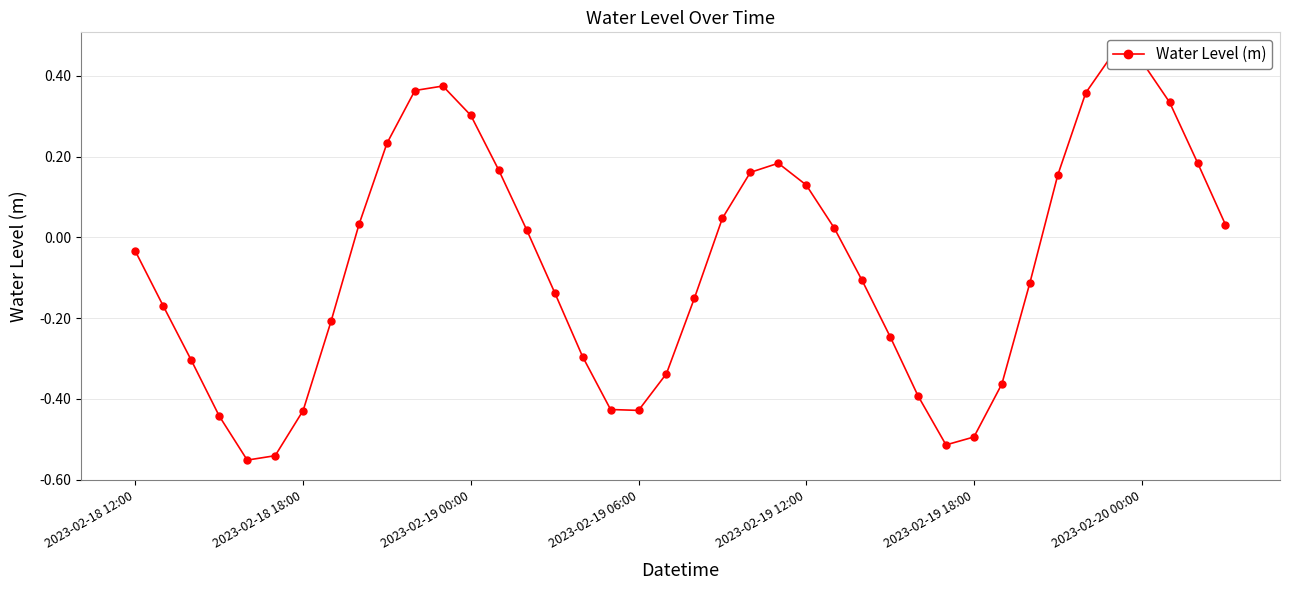

How many negative values are there?

21